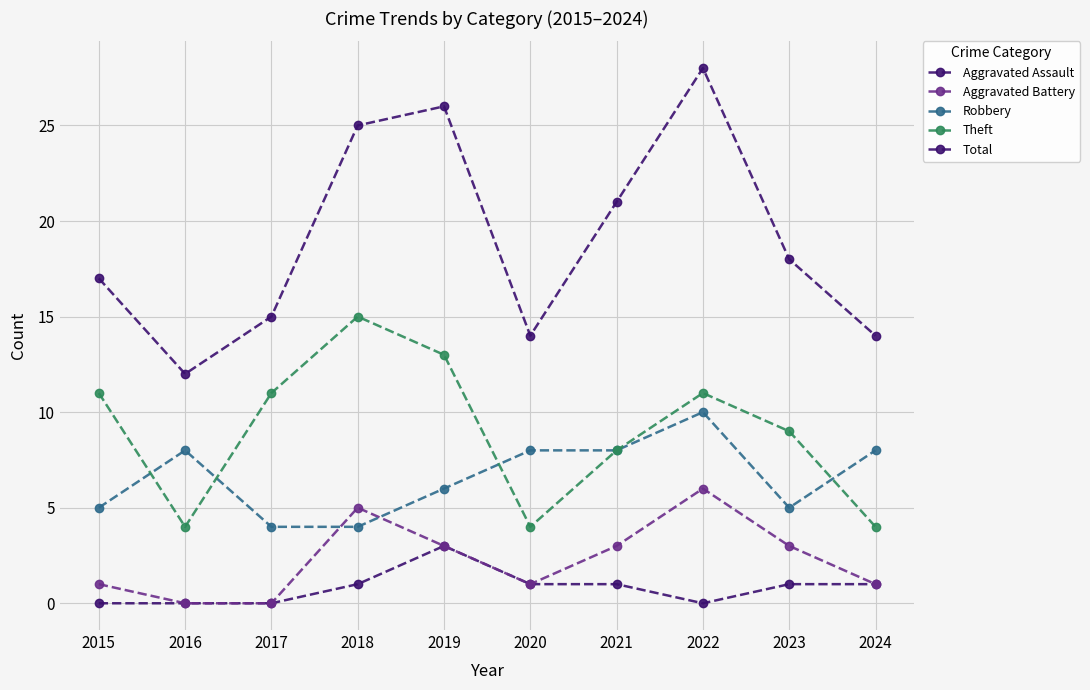

The value of Theft at 2023 is 9. True or false?

True